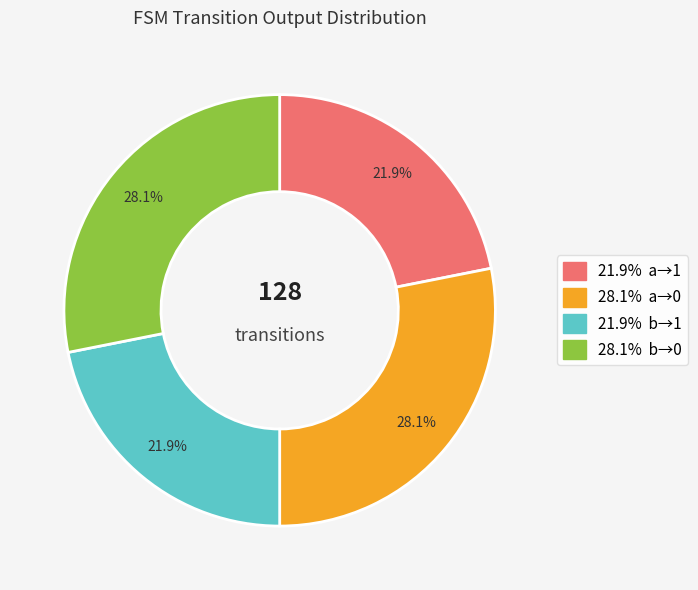

Is there a majority slice in this chart?

No